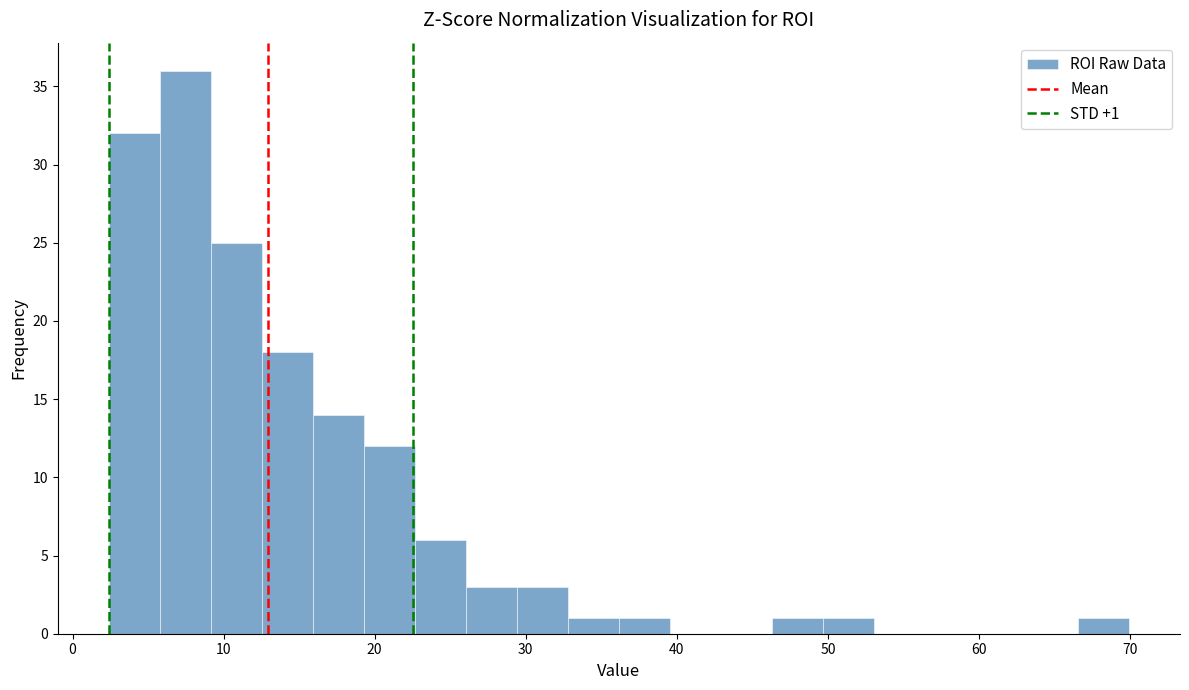

Read against the x-axis, roughly where is the centre of the tallest bar?

7